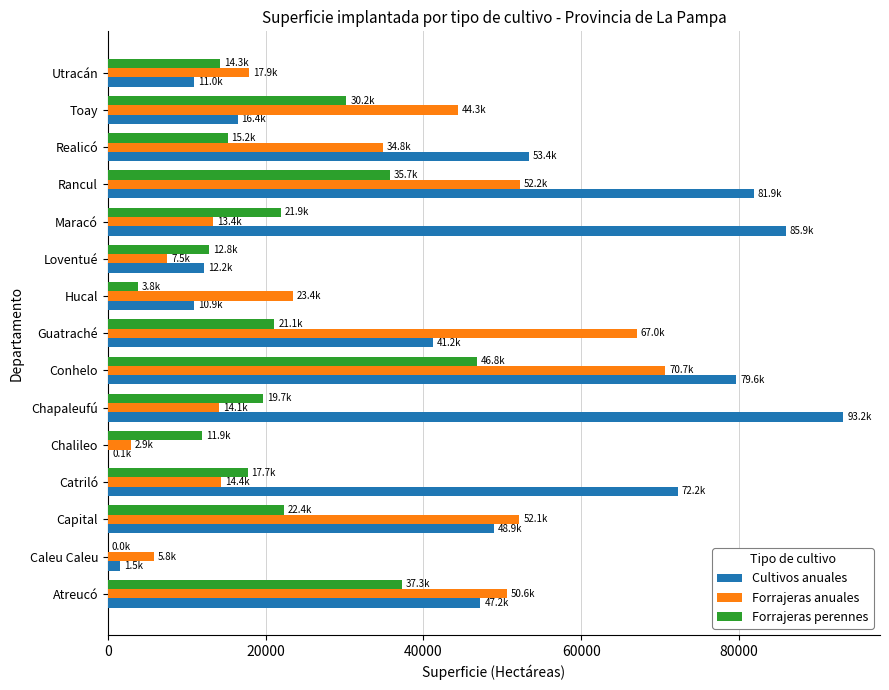

The Forrajeras anuales series shows 3640.0 at Loventué. True or false?

False